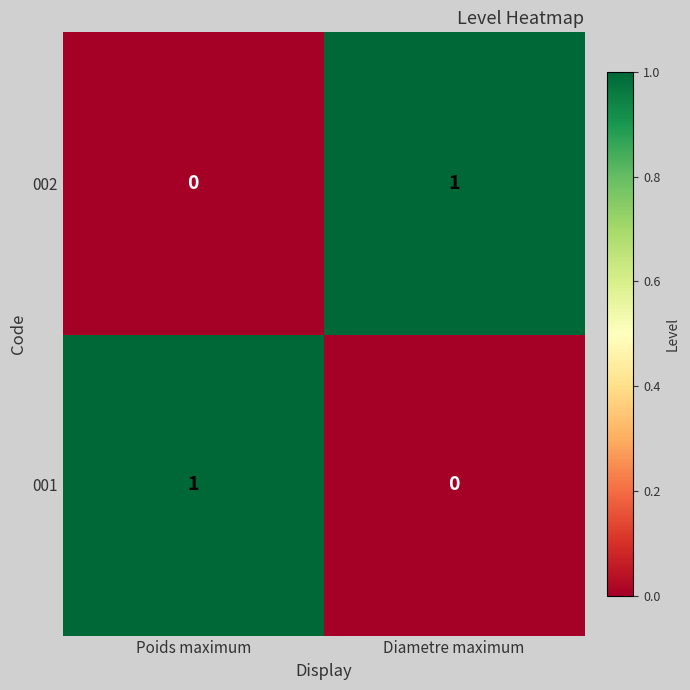

Rank the series at Poids maximum from lowest to highest value.

002, 001